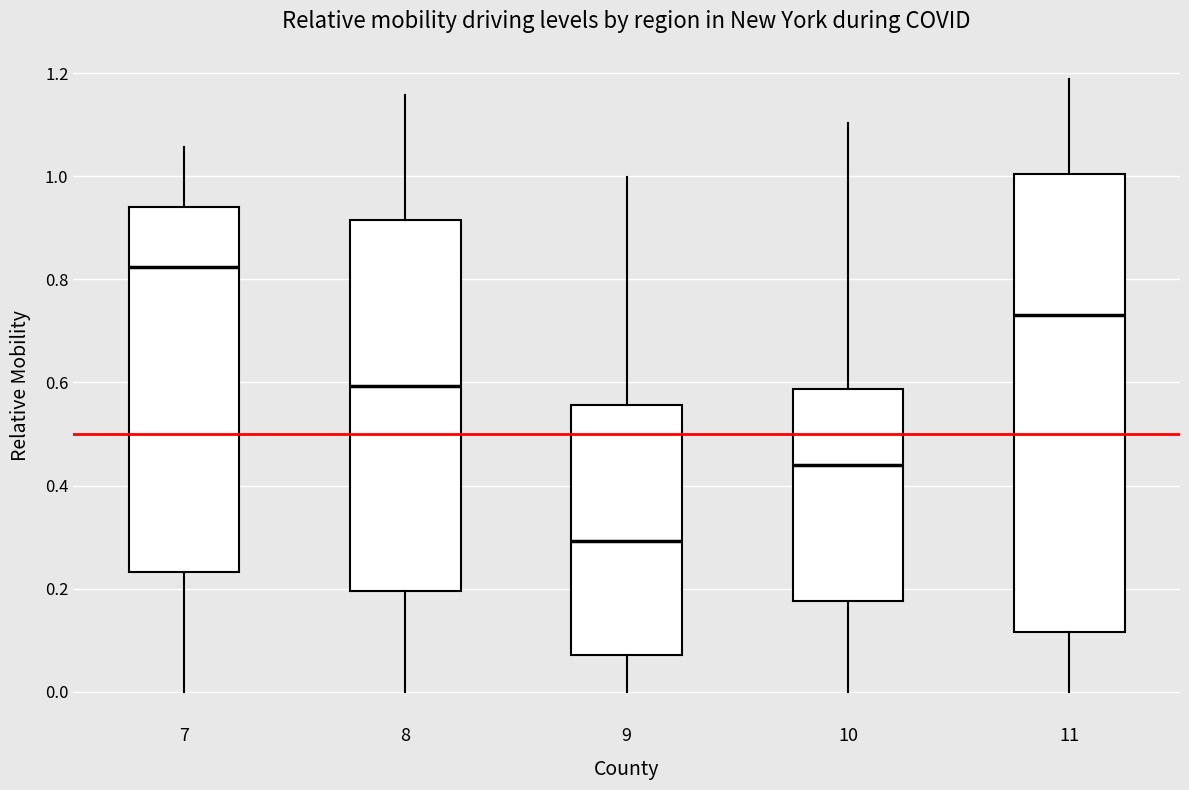

Reading left to right, read every box against the y-axis: the position of its median line, the range the box covers, and the ends of its whiskers. The values are not printed on the chart, so give them approximately, as read against the axis.

7: median 0.82, box 0.24 to 0.94, whiskers 0.00 to 1.06
8: median 0.60, box 0.20 to 0.92, whiskers 0.00 to 1.16
9: median 0.30, box 0.08 to 0.56, whiskers 0.00 to 1.00
10: median 0.44, box 0.18 to 0.58, whiskers 0.00 to 1.10
11: median 0.74, box 0.12 to 1.00, whiskers 0.00 to 1.18